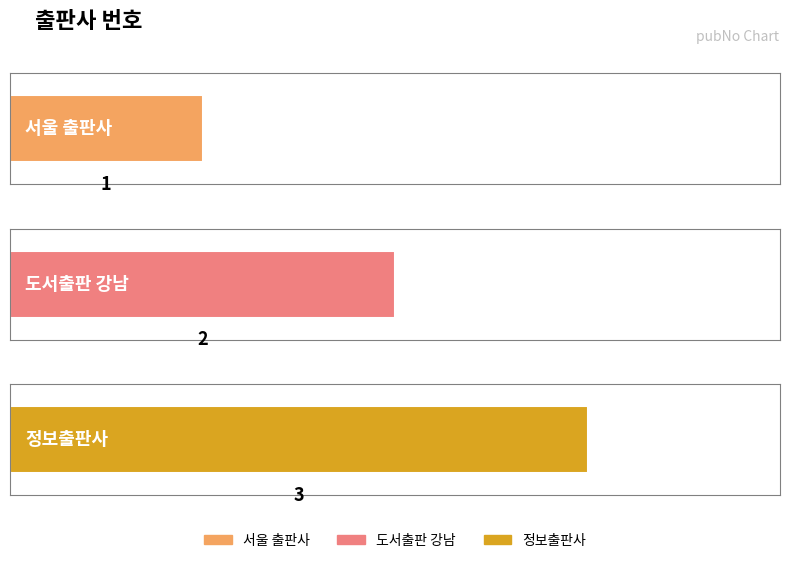

Does the chart contain any negative values?

No